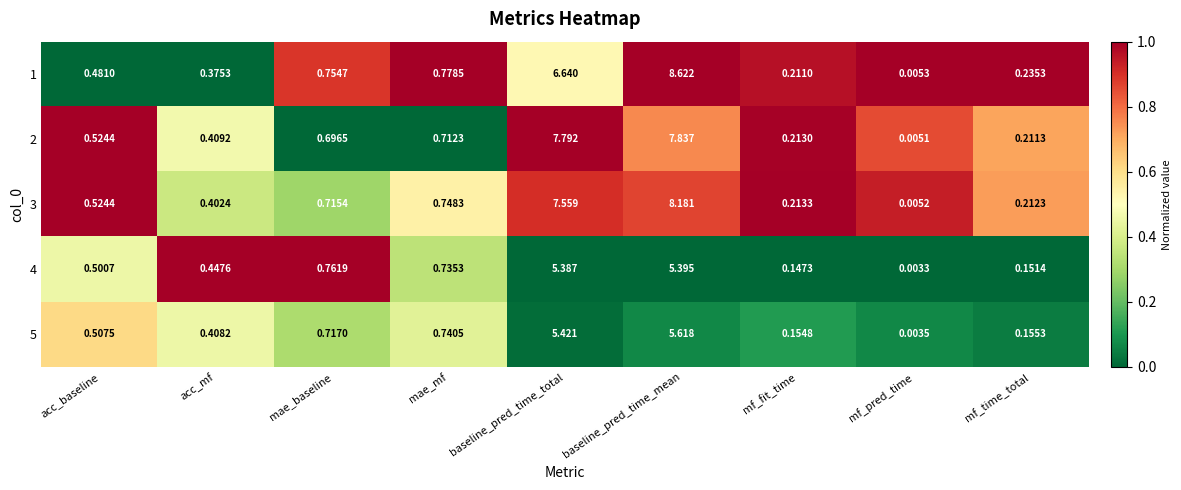

Rank the series by their maximum value, from highest to lowest.

1, 3, 2, 5, 4